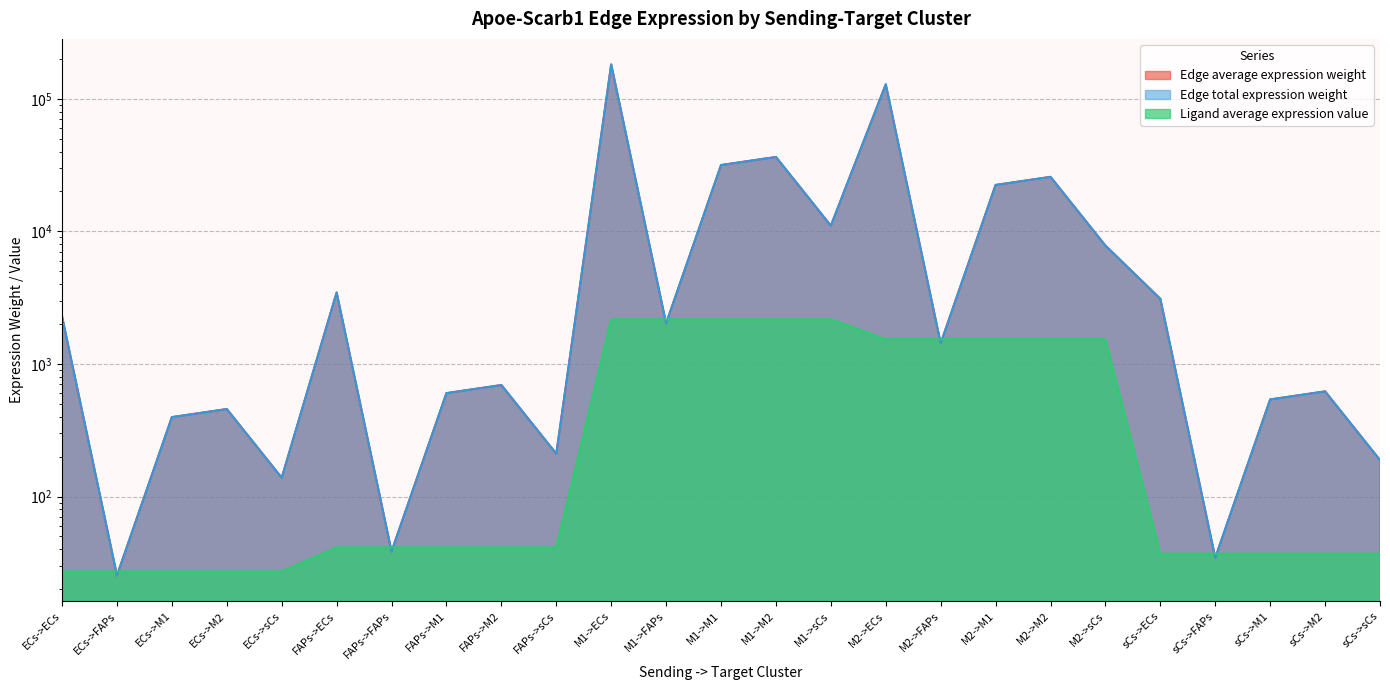

What is the value of the Edge total expression weight point at the 7th from the left?

38.5